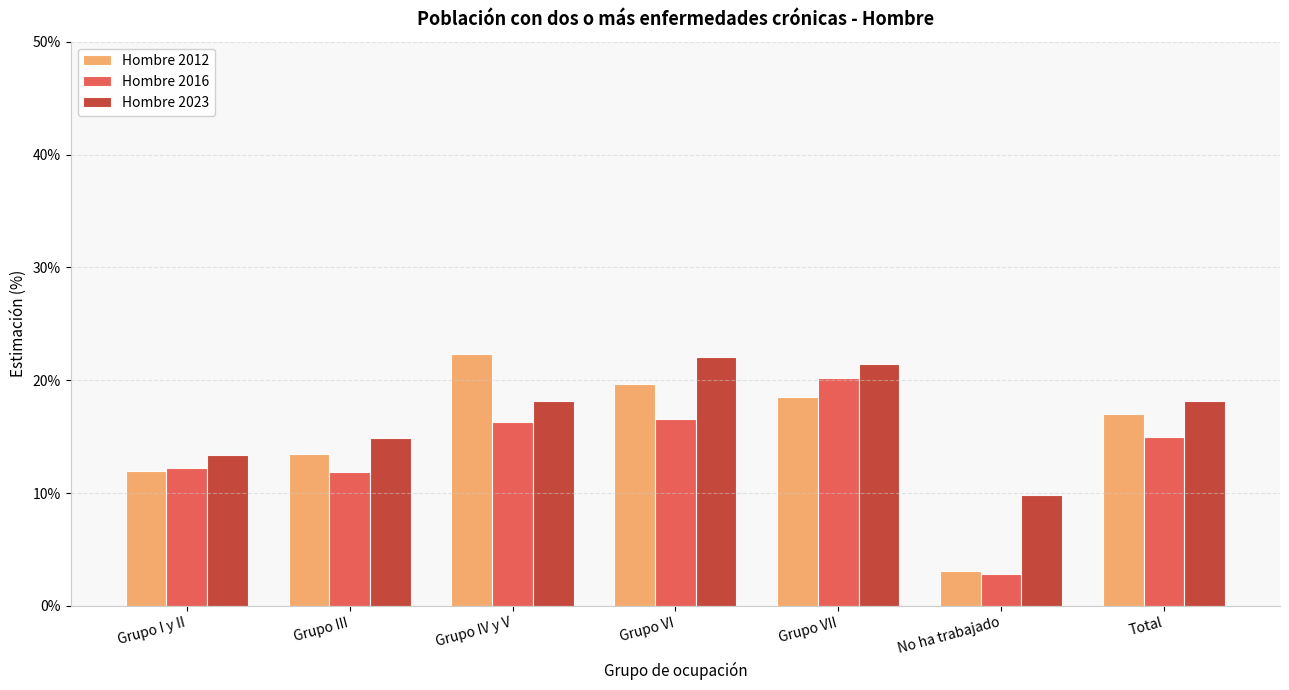

What are all the series names shown in the legend?

Hombre 2012, Hombre 2016, Hombre 2023